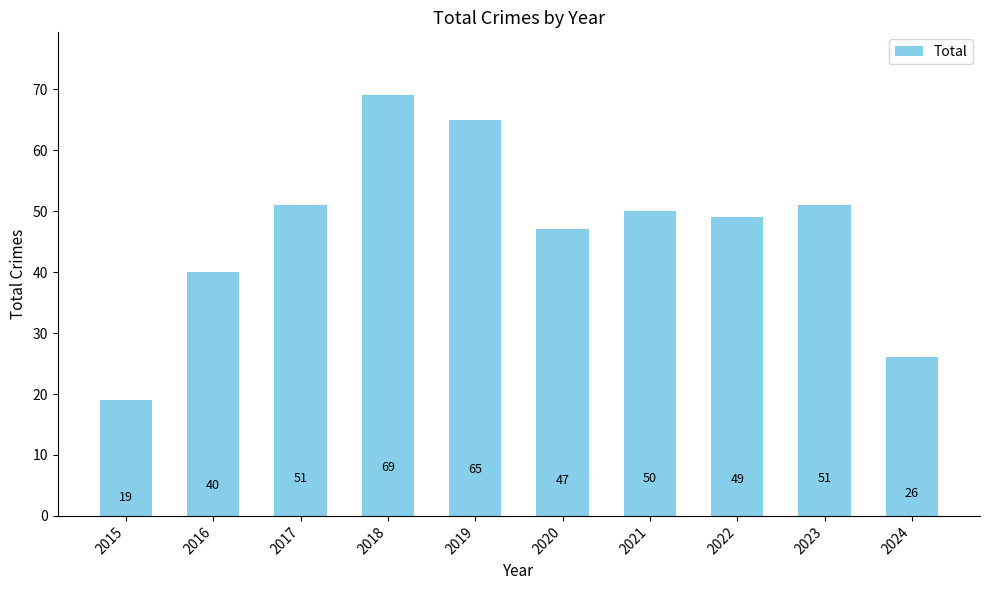

True or false: the data shows 12 at 2021.

False